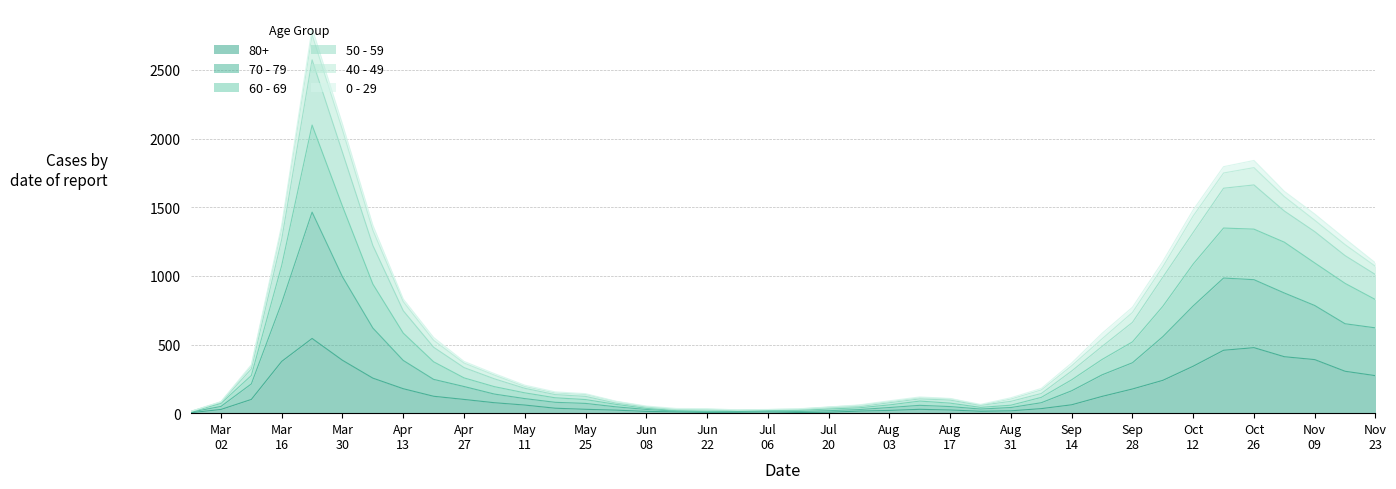

Does the chart have visible grid lines?

Yes